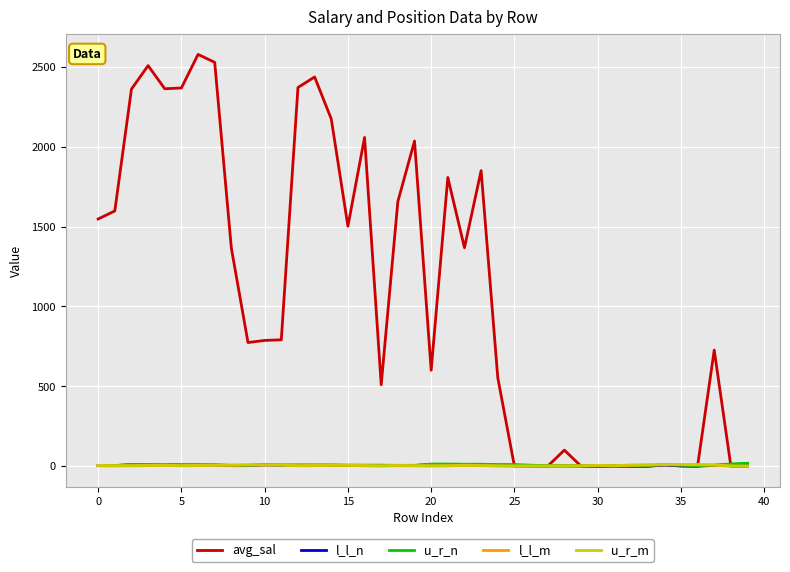

Which series has the widest spread of values?

avg_sal